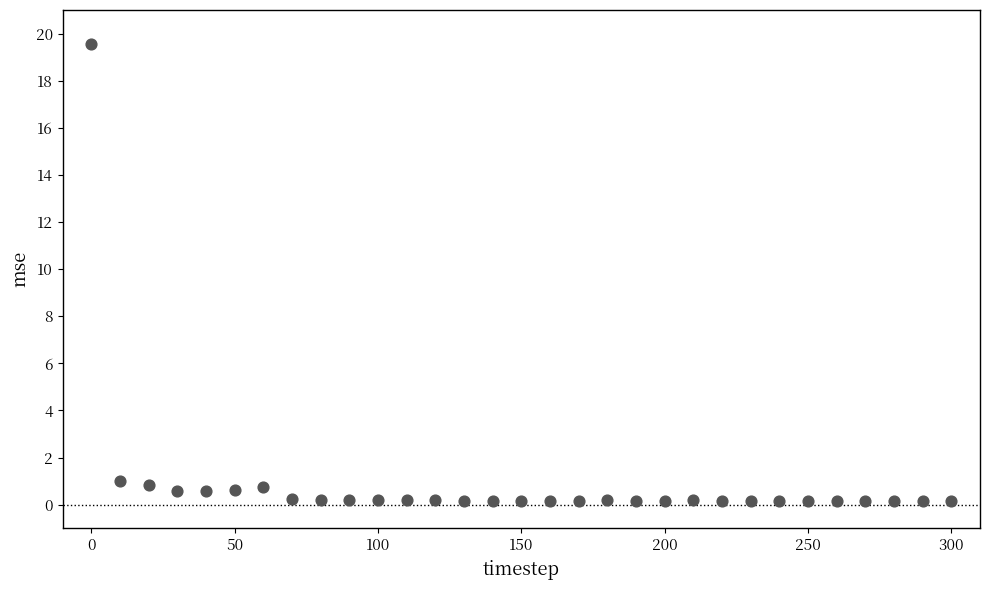

What is the range of Y values (max minus min)?

19.4